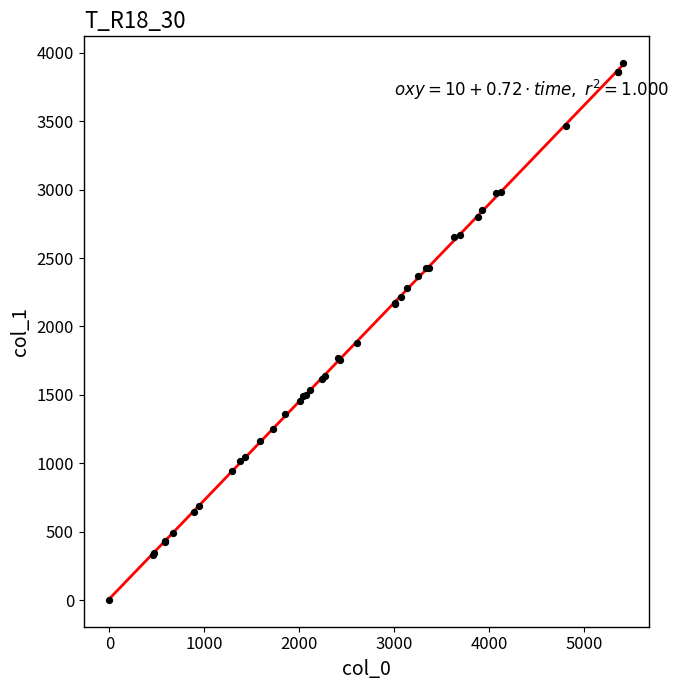

What Y value in the scatter plot is closest to 1962?

1876.5